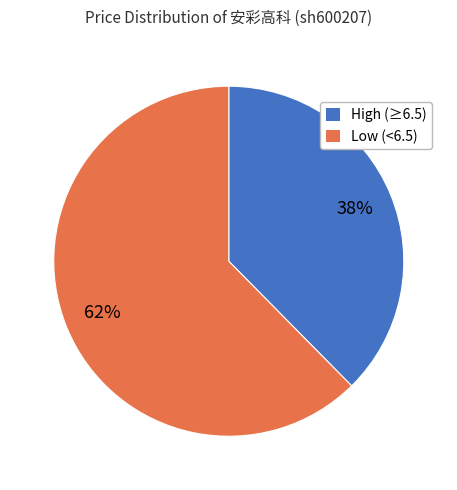

Which category has the smallest portion of the pie?

High (≥6.5)